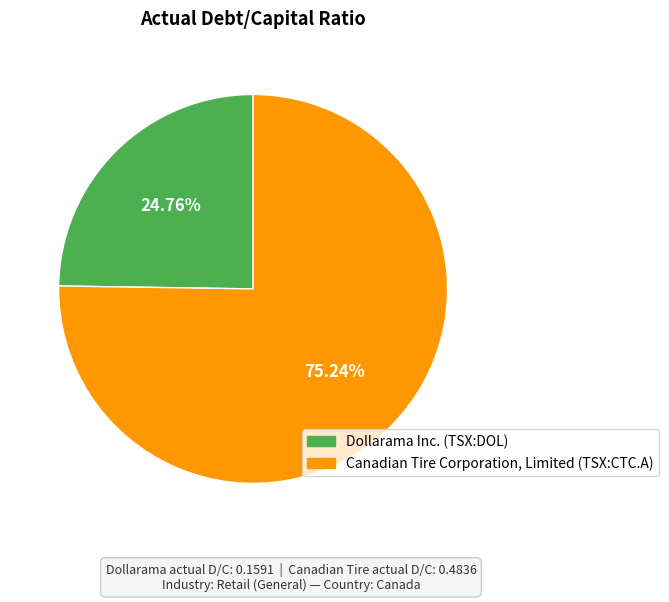

How many segments does this pie chart have?

2